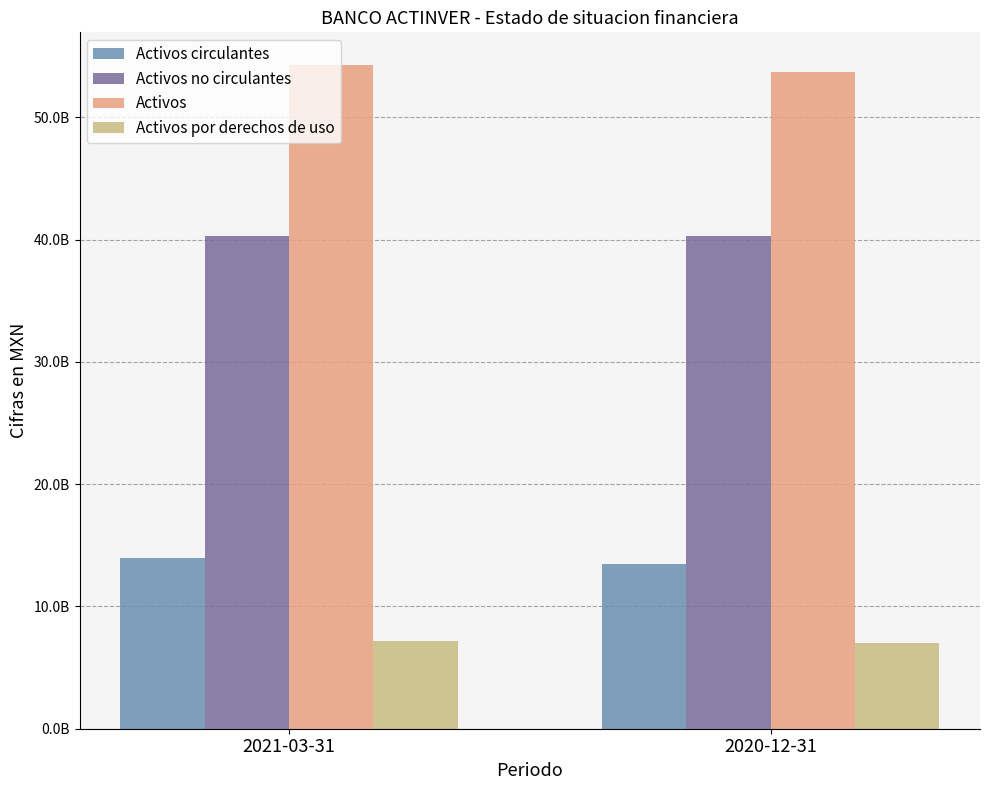

What position from the left is 2020-12-31?

2